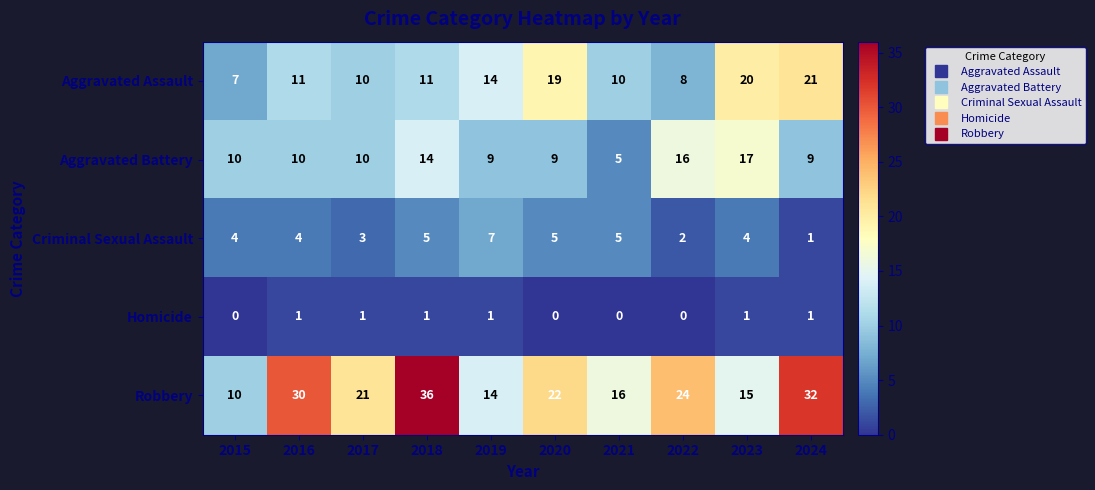

Count the Homicide values in the range 0 to 1.

10